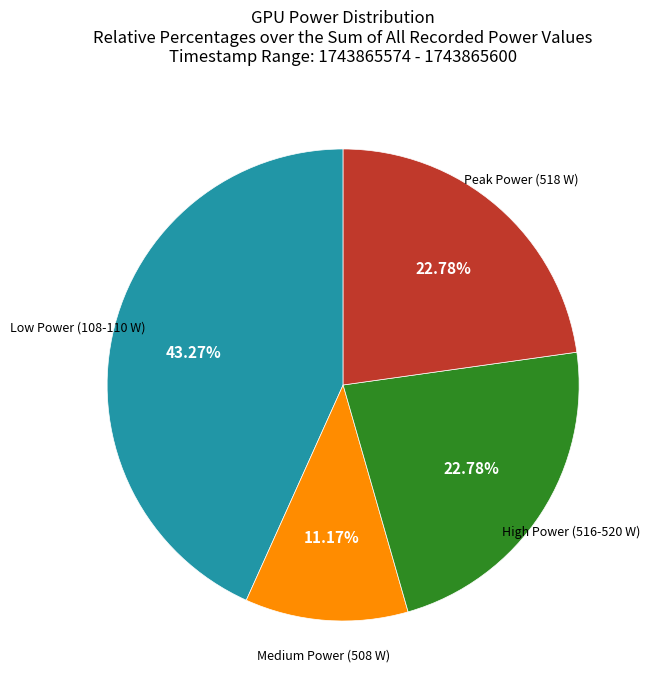

Is there a majority slice in this chart?

No